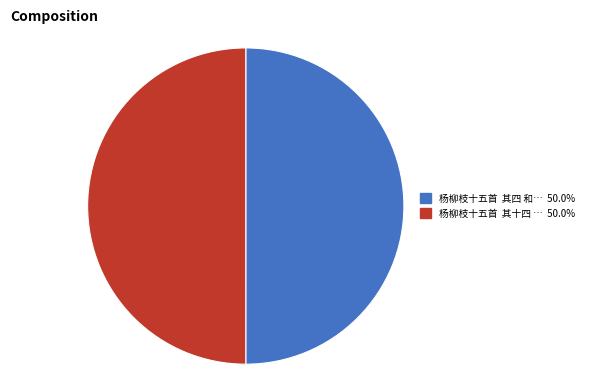

Which slice is the smallest?

杨柳枝十五首  其四 和癸叔蓟门春柳词，仍借比竹馀音均